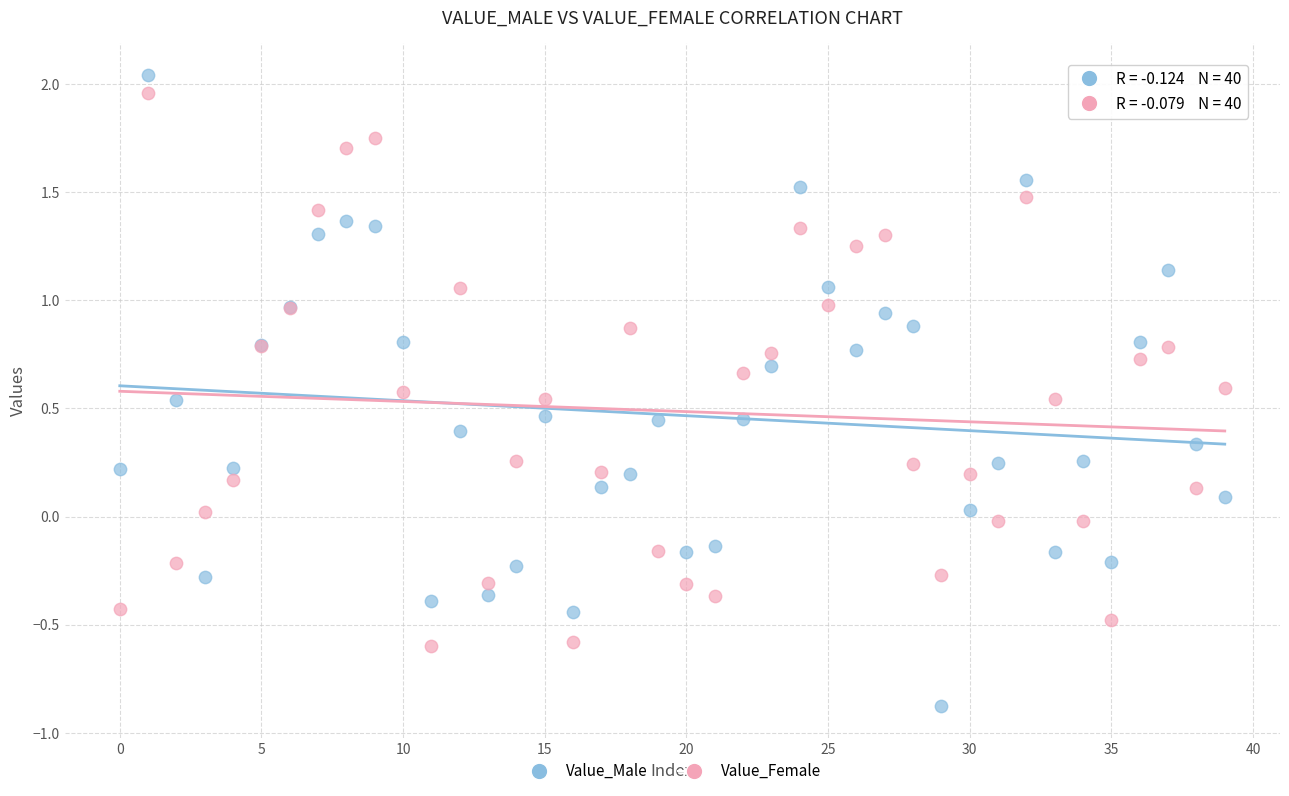

Which series has the widest spread of Y values?

Value_Male